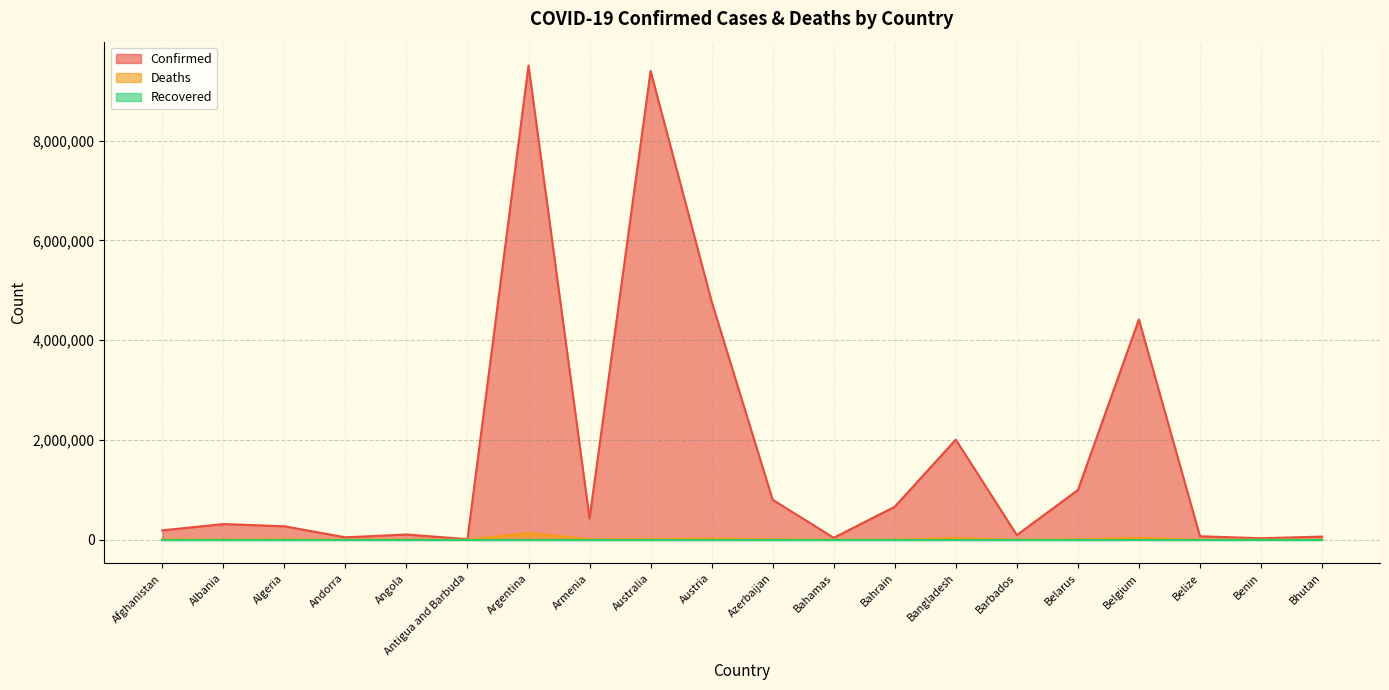

List the labels in order of Confirmed value, largest first.

Argentina, Australia, Austria, Belgium, Bangladesh, Belarus, Azerbaijan, Bahrain, Armenia, Albania, Algeria, Afghanistan, Angola, Barbados, Belize, Bhutan, Andorra, Bahamas, Benin, Antigua and Barbuda